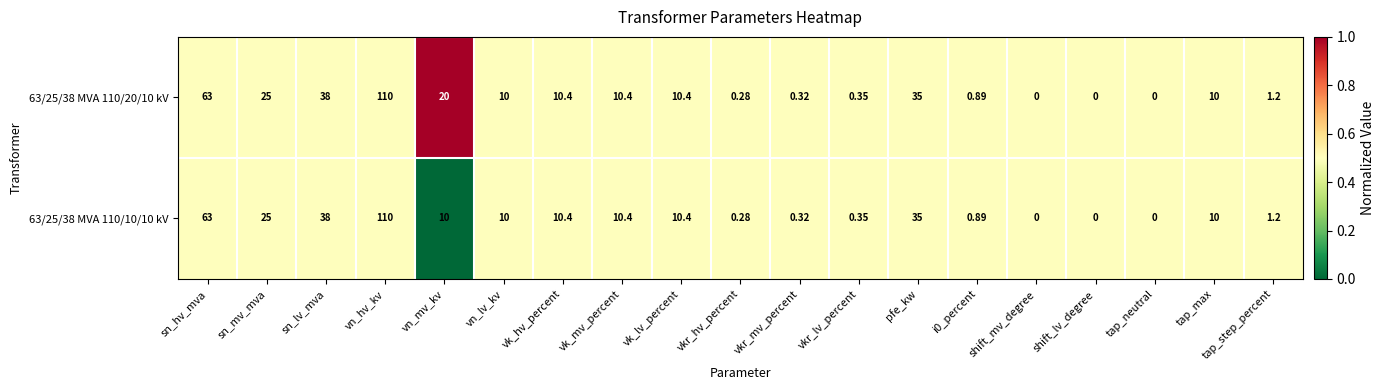

At which label does 63/25/38 MVA 110/10/10 kV reach its peak?

vn_hv_kv